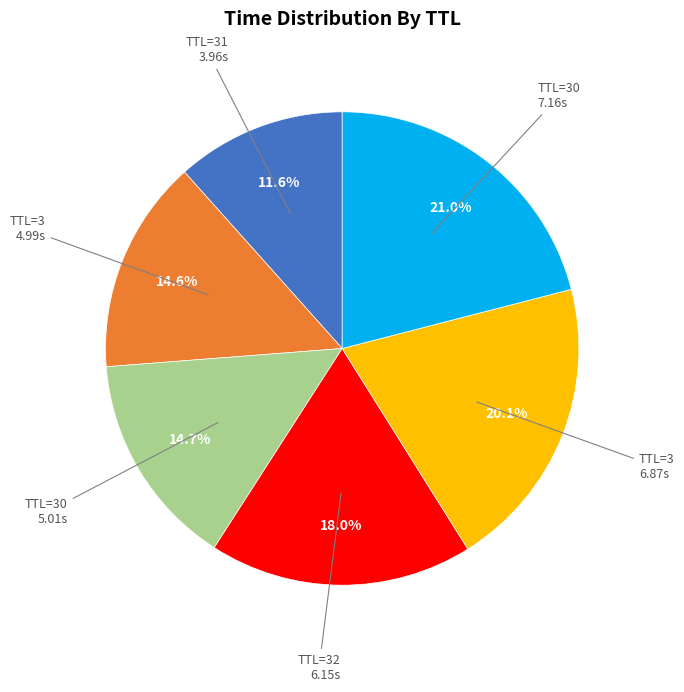

Is there any slice that represents more than half of the pie?

No